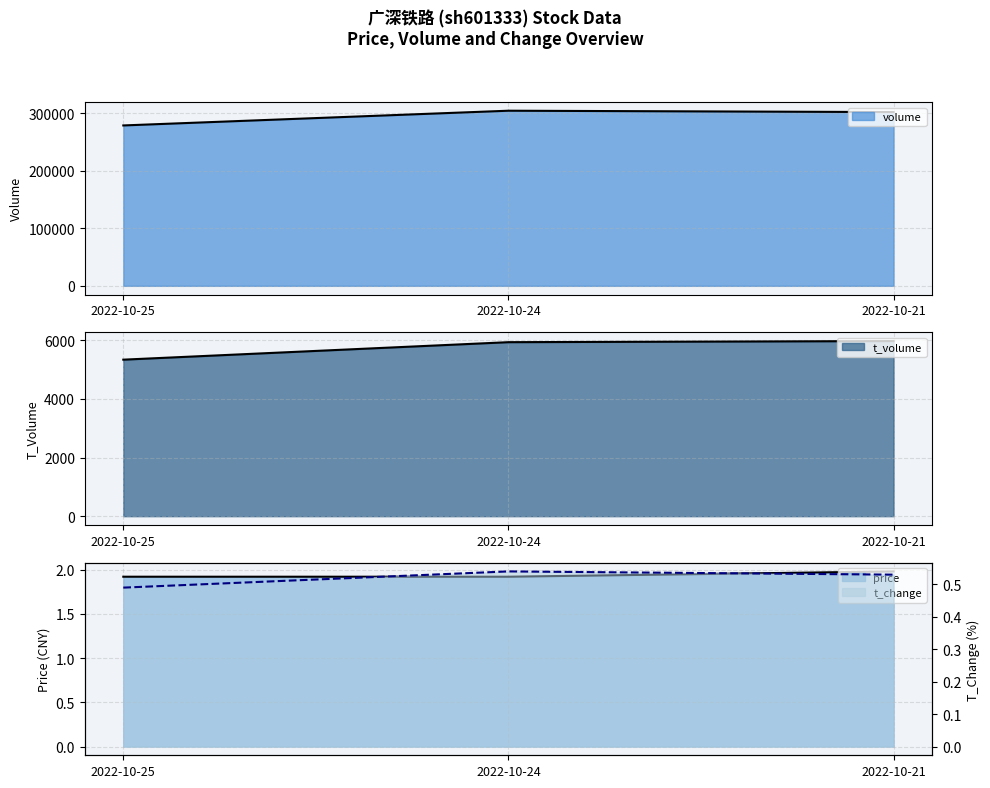

What is the spread (max minus min) of values at 2022-10-21?

301853.5